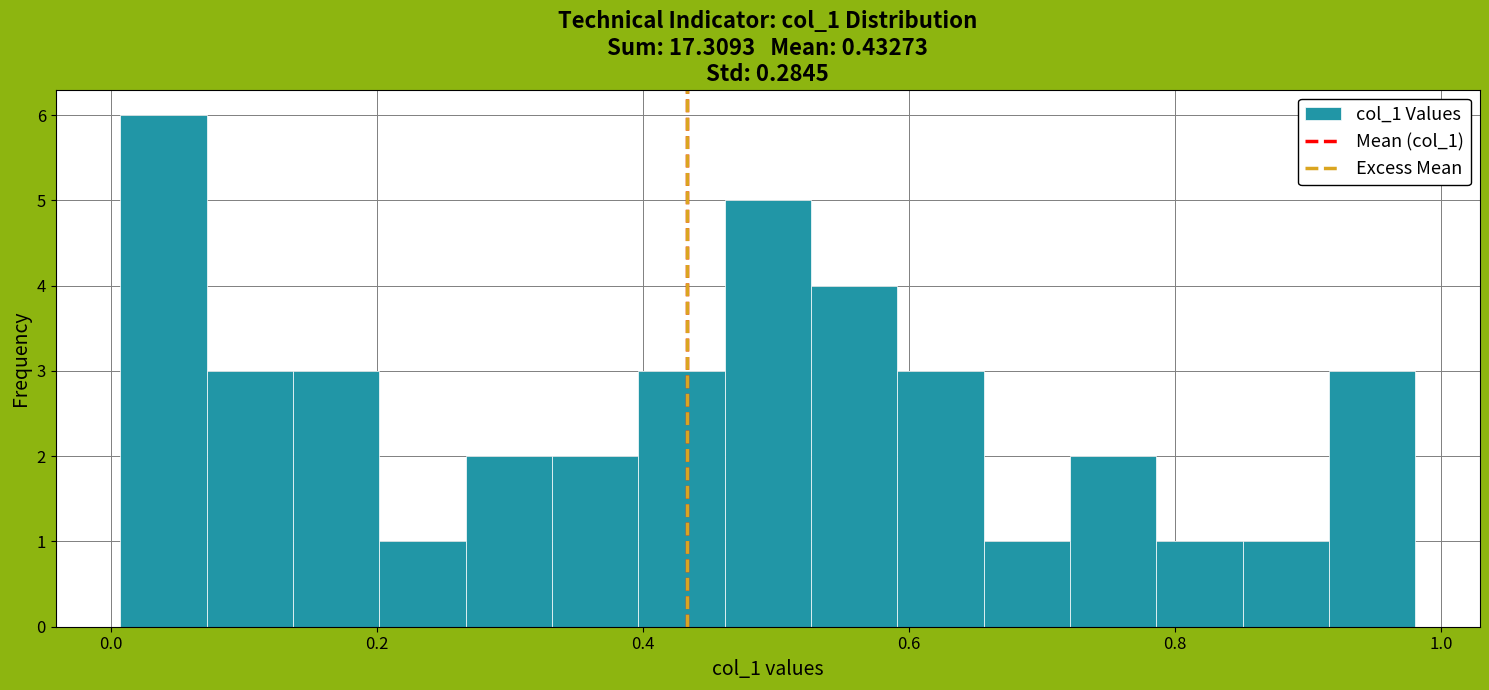

Around what value on the x-axis is the tallest bar? Give the approximate position of its centre, as read against the axis.

0.04